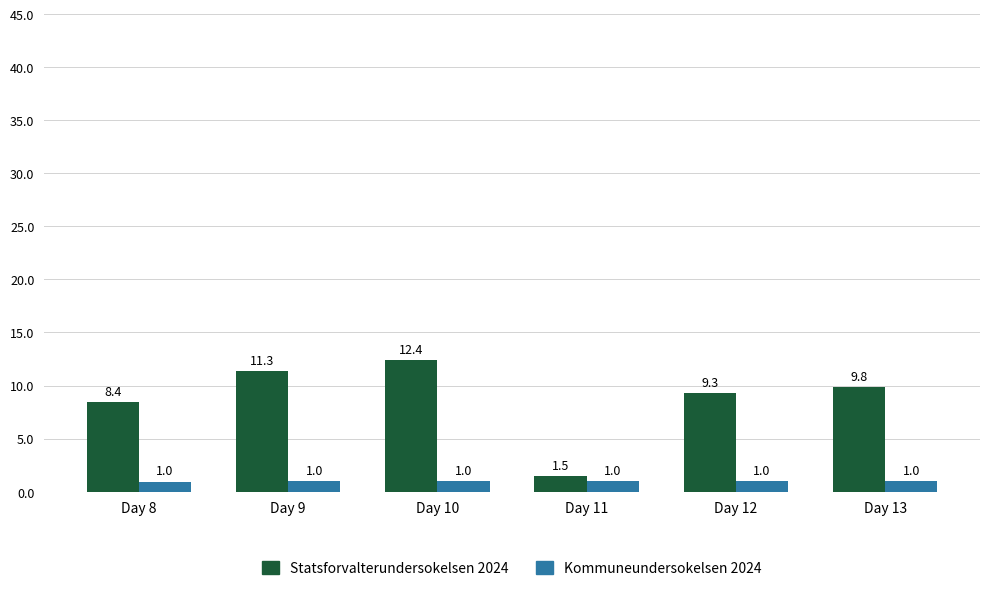

At how many categories does at least one series exceed 3?

5